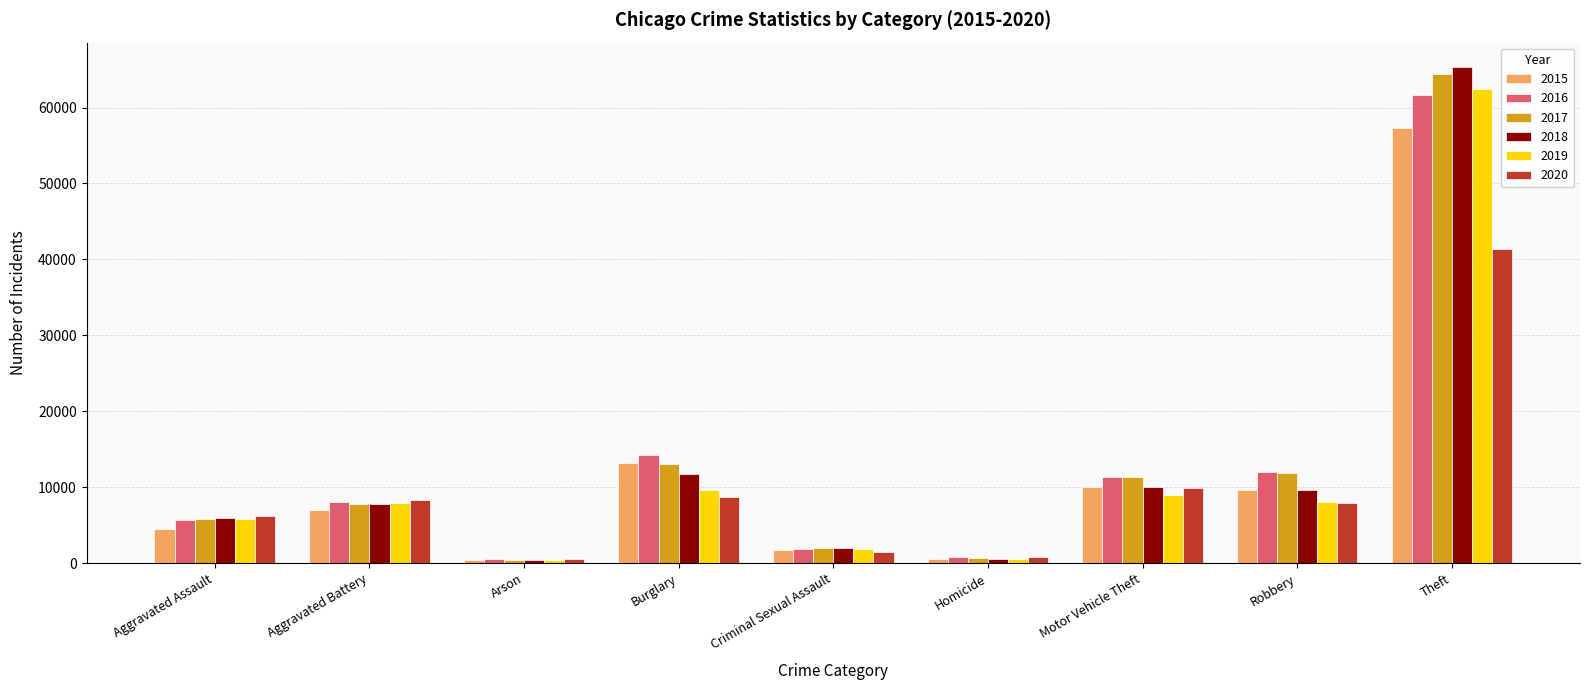

The 2016 series shows 8085 at Aggravated Battery. True or false?

True